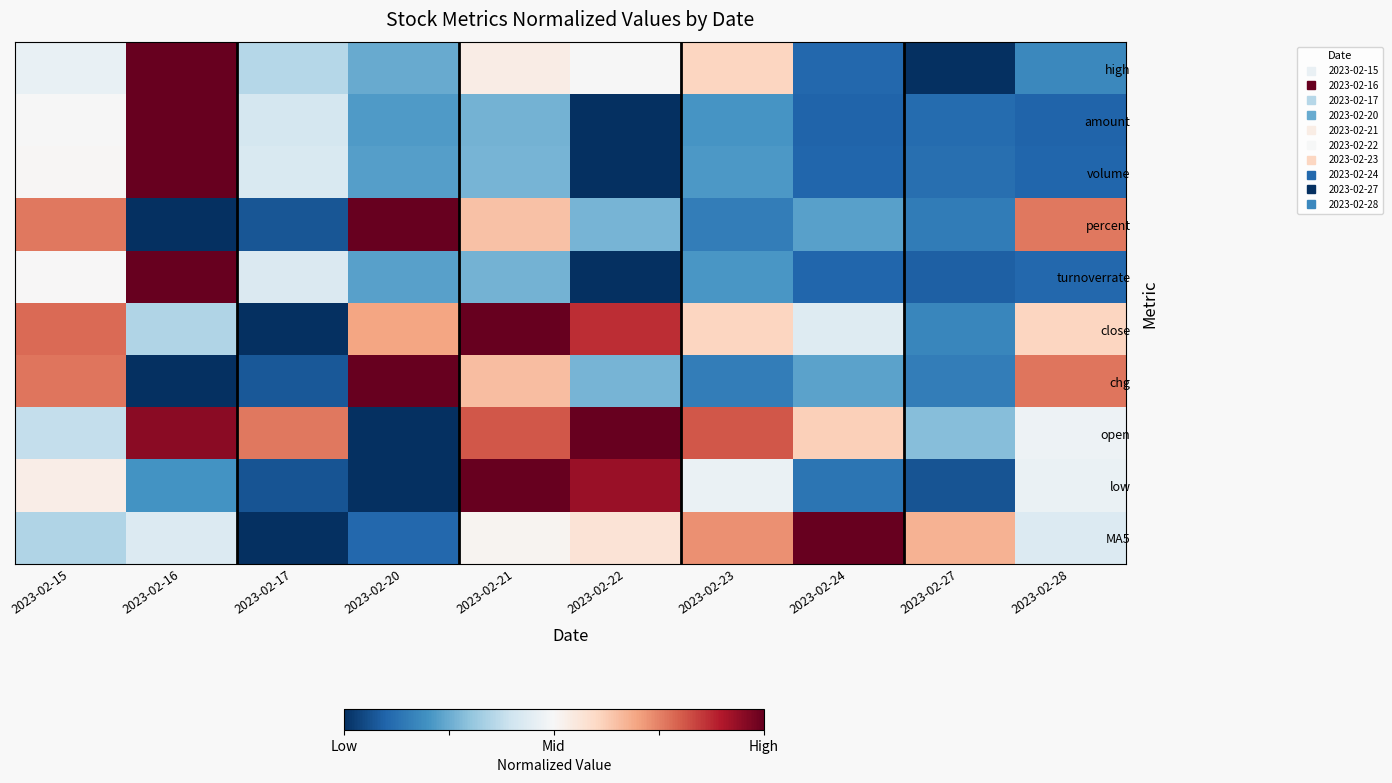

Count the number of categories in the chart.

10